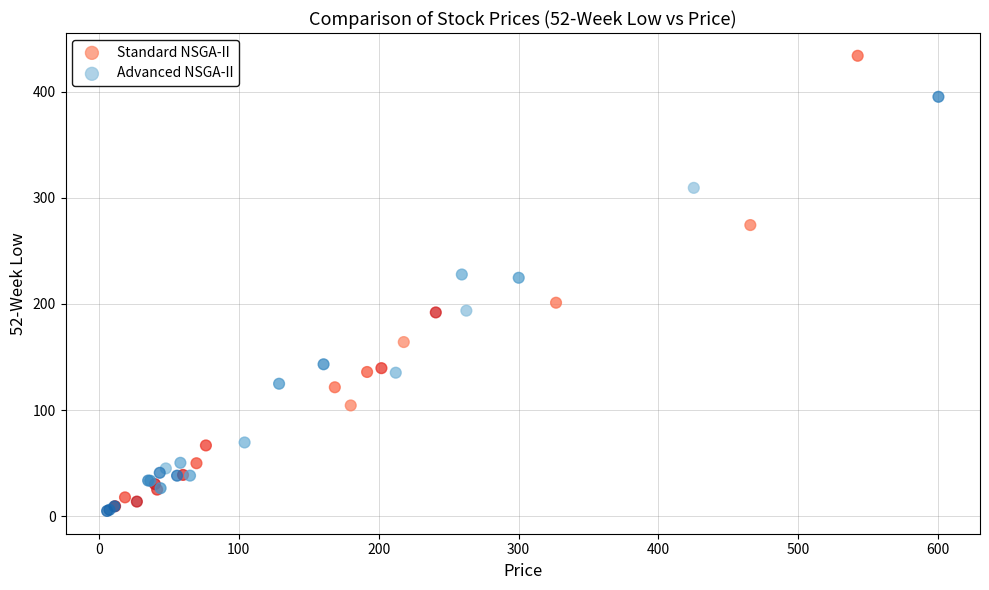

Which series contains the highest Y value?

Standard NSGA-II